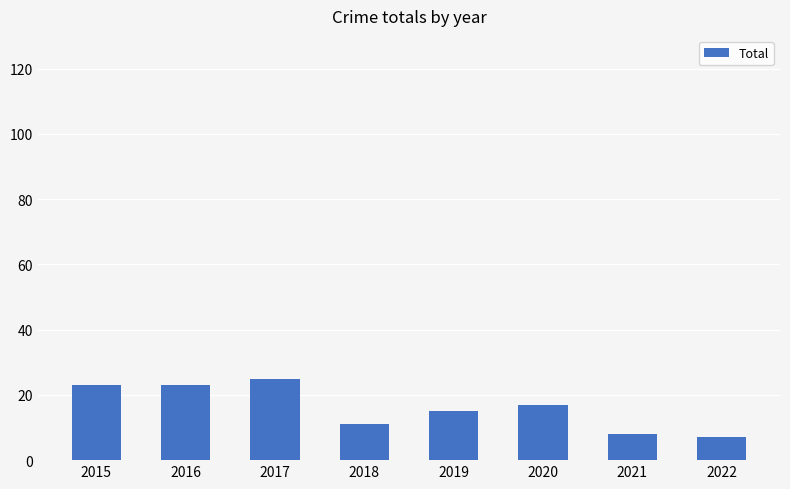

Reading left to right, what are all the values shown in this chart?

2015=23	2016=23	2017=25	2018=11	2019=15	2020=17	2021=8	2022=7